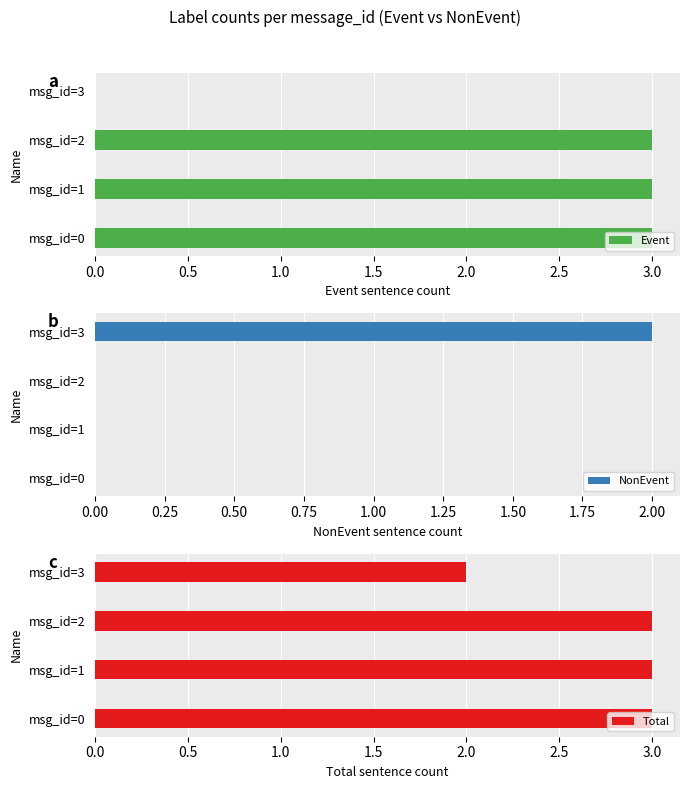

Is it true that Total equals 3 at msg_id=0?

True